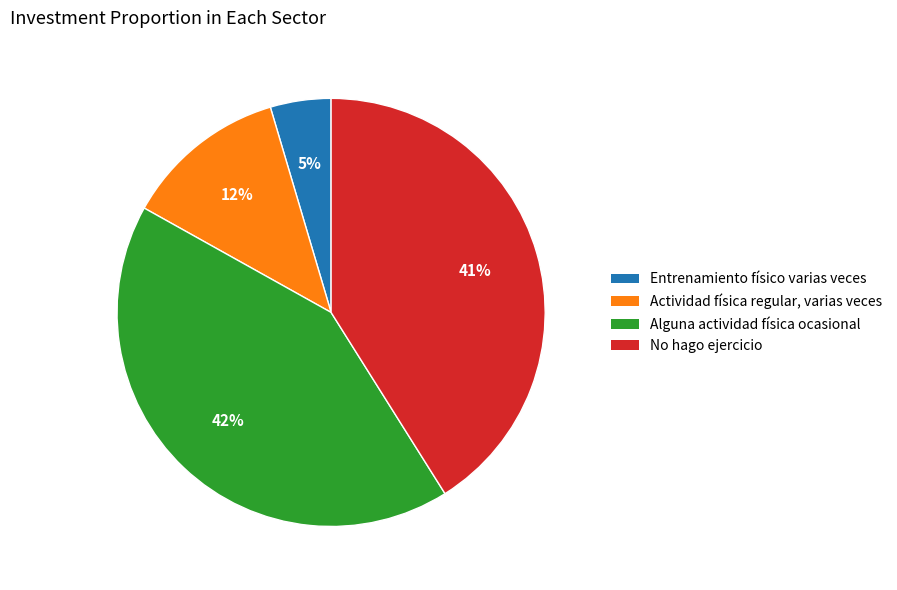

To the nearest percent, what is the average slice percentage?

25%